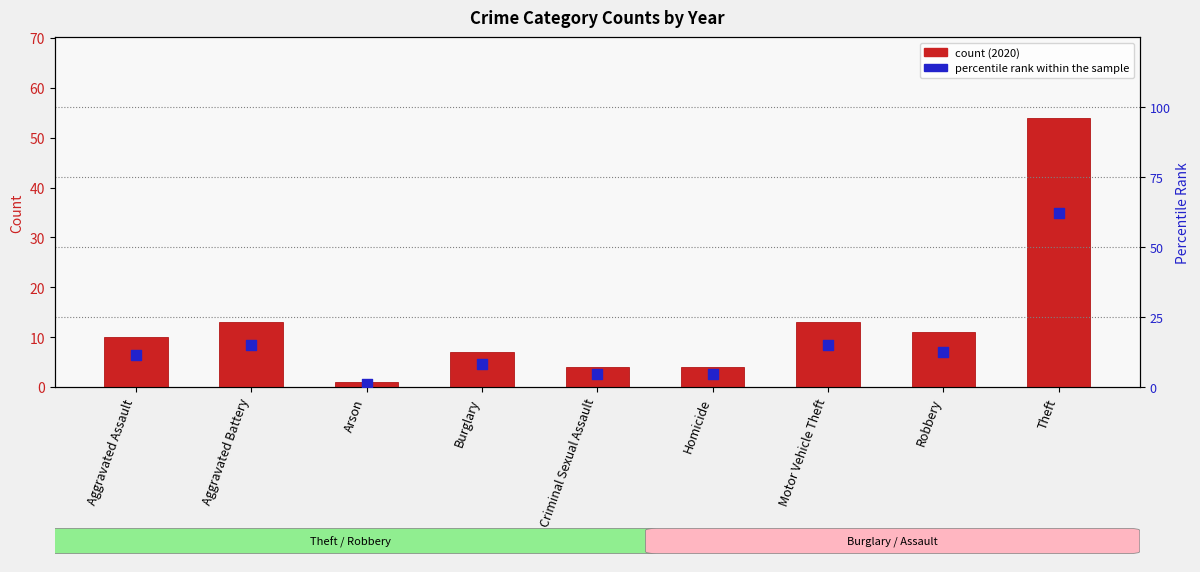

At how many categories does at least one series exceed 54?

1